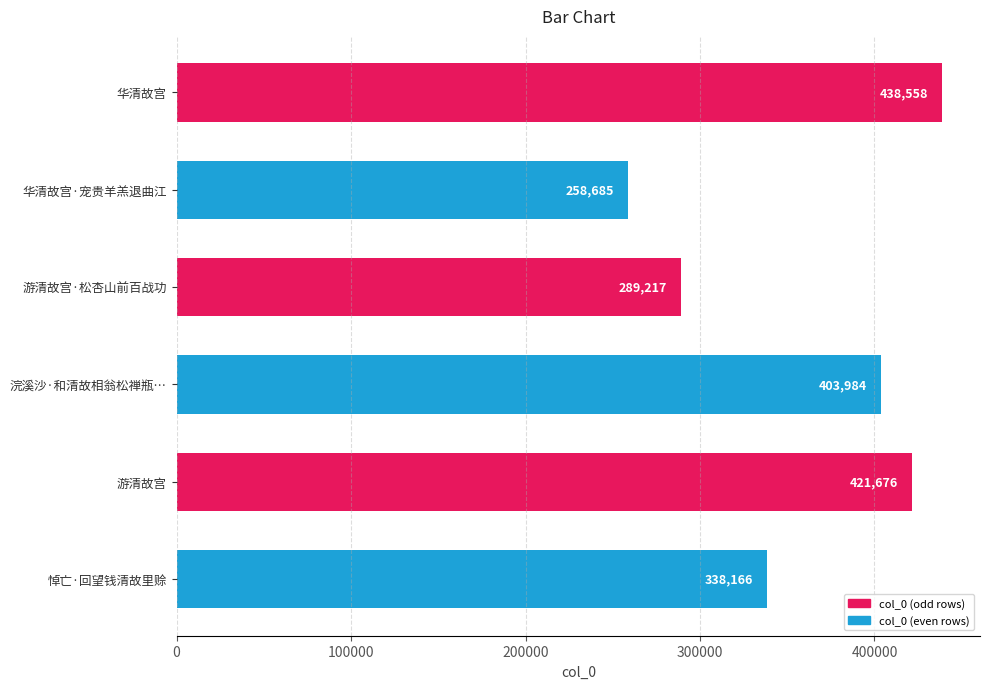

Reading top to bottom, what are all the values shown in this chart?

438558	258685	289217	403984	421676	338166